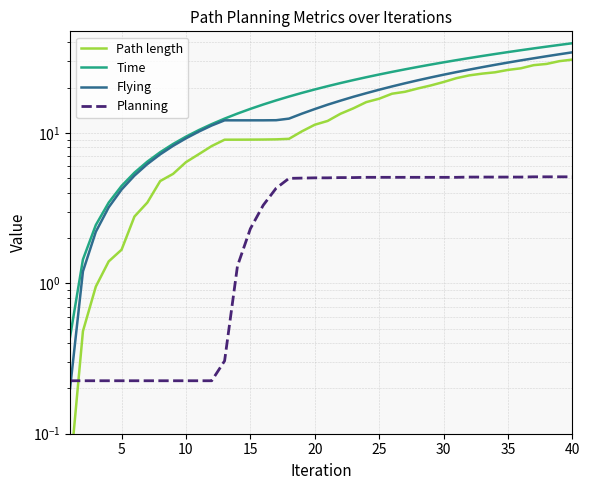

True or false: Path length has more than 1 interior local peaks.

False